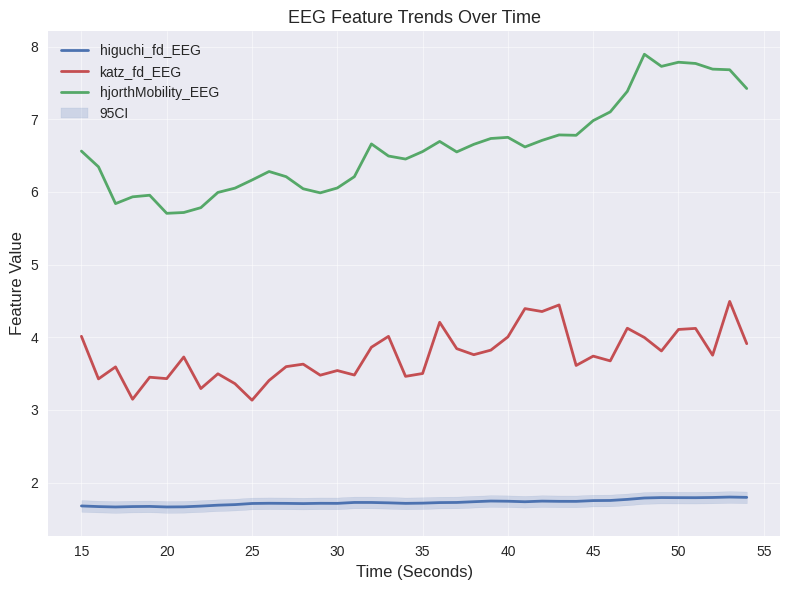

Reading left to right, list all the values displayed in this chart.

higuchi_fd_EEG: 1.7	1.7	1.7	1.7	1.7	1.7	1.7	1.7	1.7	1.7	1.7	1.7	1.7	1.7	1.7	1.7	1.7	1.7	1.7	1.7	1.7	1.7	1.7	1.7	1.7	1.7	1.7	1.7	1.7	1.7	1.8	1.8	1.8	1.8	1.8	1.8	1.8	1.8	1.8	1.8
katz_fd_EEG: 4.0	3.4	3.6	3.1	3.4	3.4	3.7	3.3	3.5	3.4	3.1	3.4	3.6	3.6	3.5	3.5	3.5	3.9	4.0	3.5	3.5	4.2	3.8	3.8	3.8	4.0	4.4	4.4	4.4	3.6	3.7	3.7	4.1	4.0	3.8	4.1	4.1	3.8	4.5	3.9
hjorthMobility_EEG: 6.6	6.3	5.8	5.9	6.0	5.7	5.7	5.8	6.0	6.1	6.2	6.3	6.2	6.0	6.0	6.1	6.2	6.7	6.5	6.5	6.6	6.7	6.6	6.7	6.7	6.8	6.6	6.7	6.8	6.8	7.0	7.1	7.4	7.9	7.7	7.8	7.8	7.7	7.7	7.4